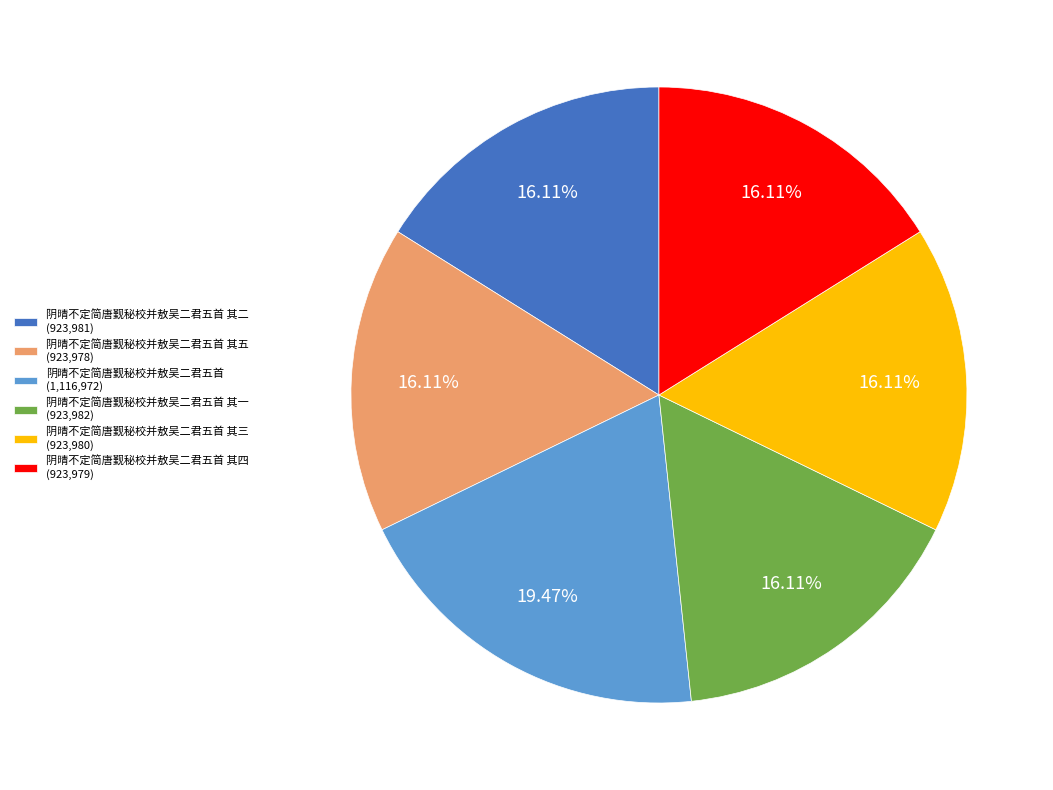

Does any single category account for the majority?

No